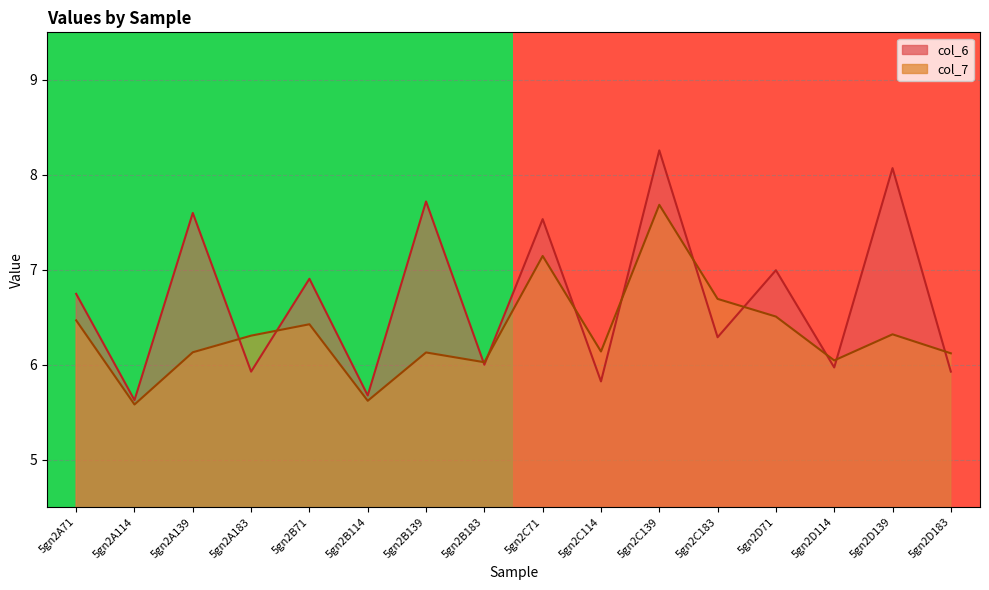

Rank the series by their average value, from lowest to highest.

col_7, col_6